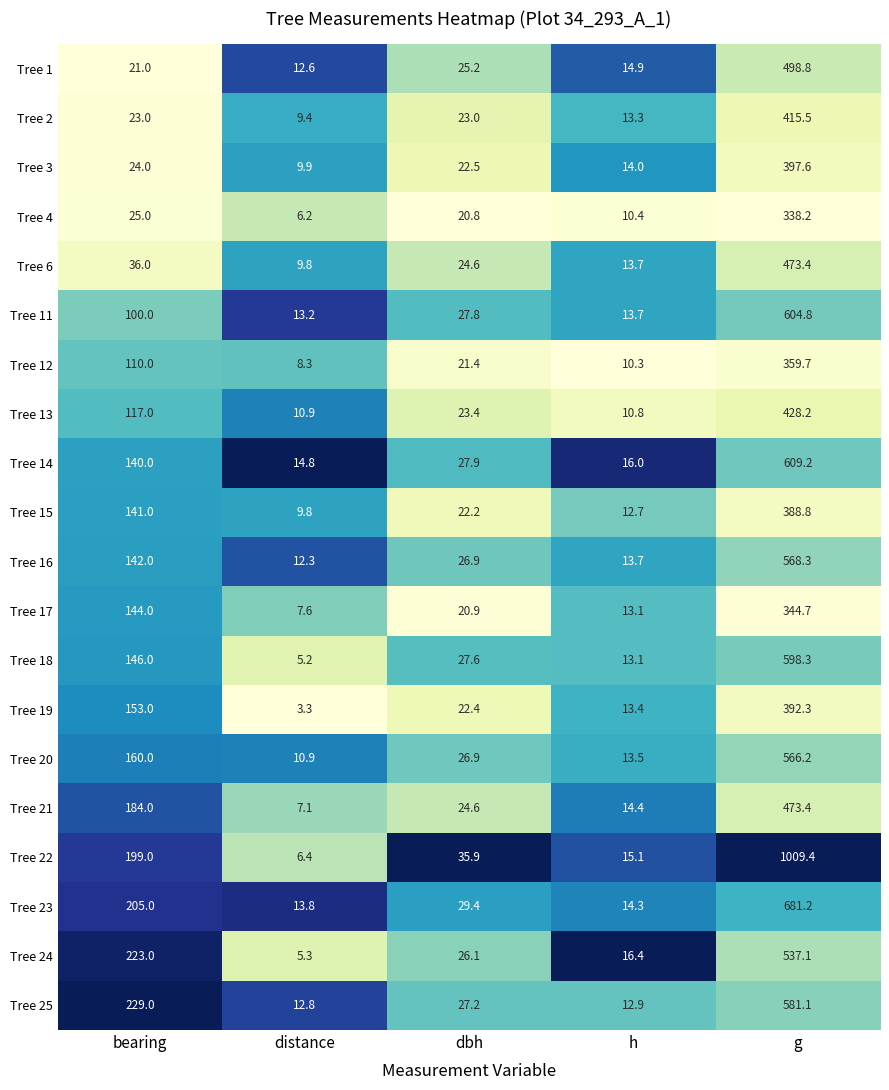

Between dbh and h, which series saw the biggest shift?

Tree 22